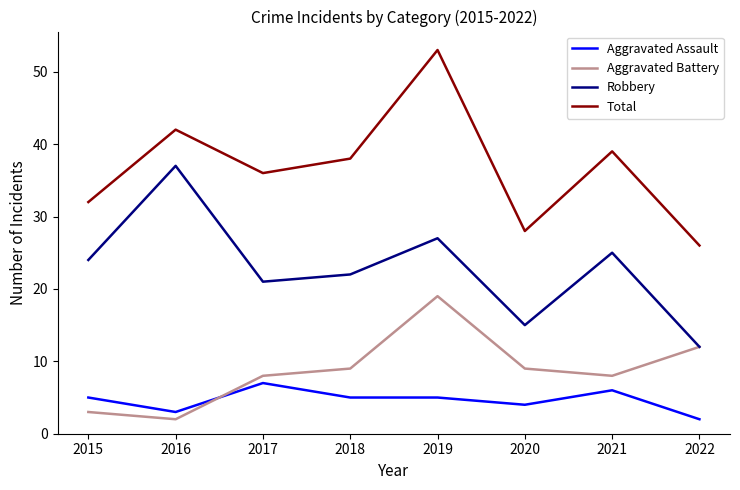

What is the greatest value displayed?

53